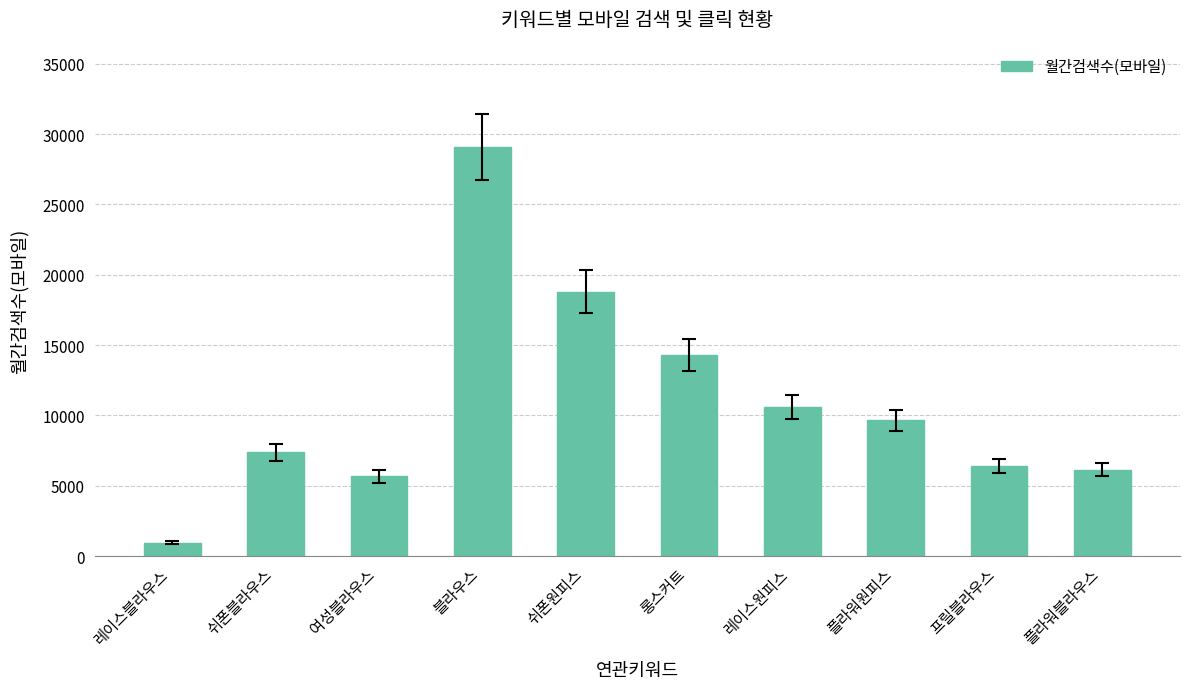

Where does the data first go above 9640?

블라우스